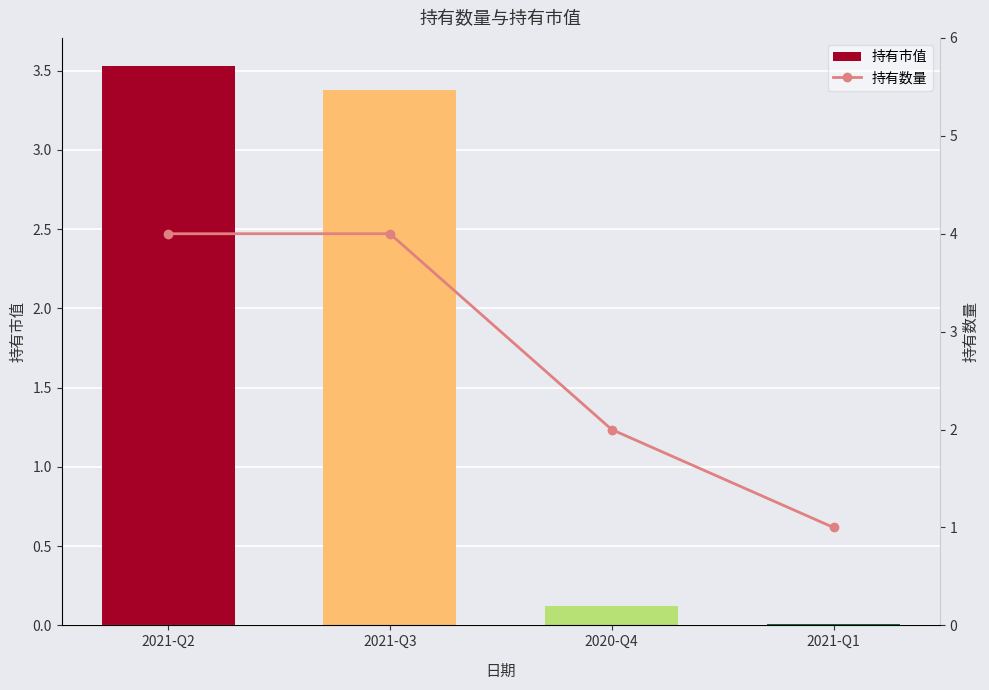

Reading left to right, extract all data points from this chart.

持有市值: 3.5	3.4	0.1	0.0
持有数量: 4.0	4.0	2.0	1.0